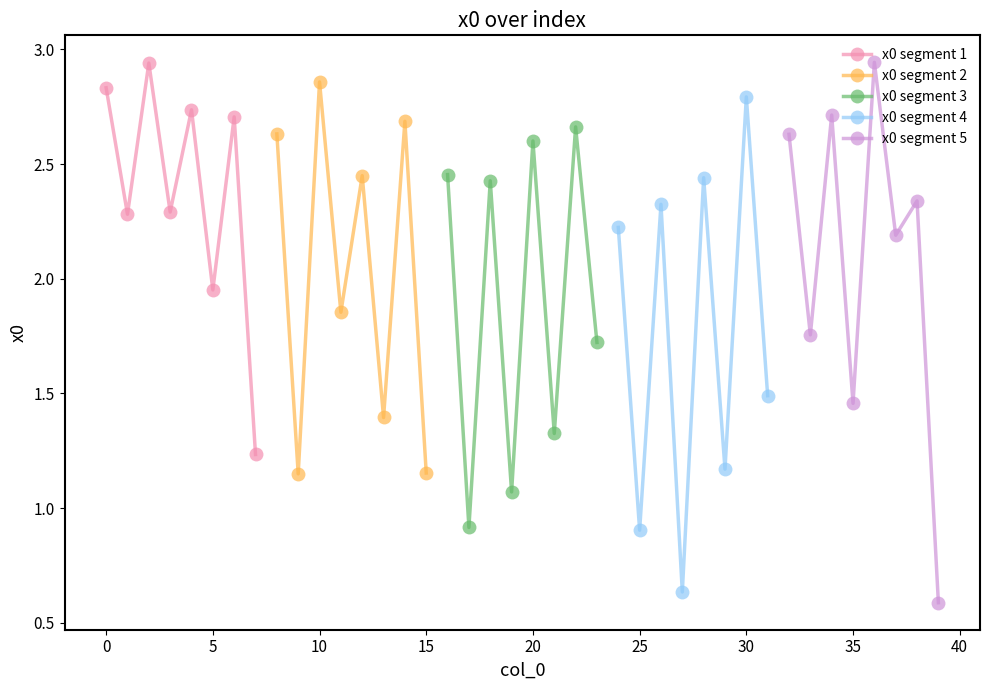

How many interior local peaks does the x0 segment 3 series have?

3